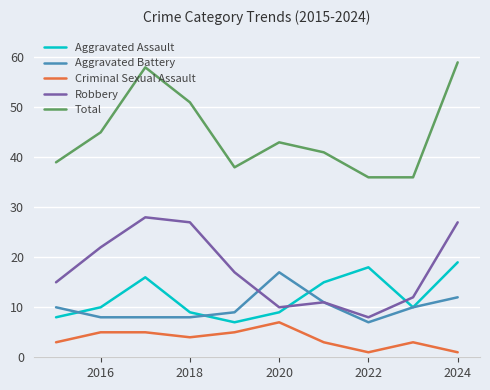

What is the maximum value shown in the chart?

59